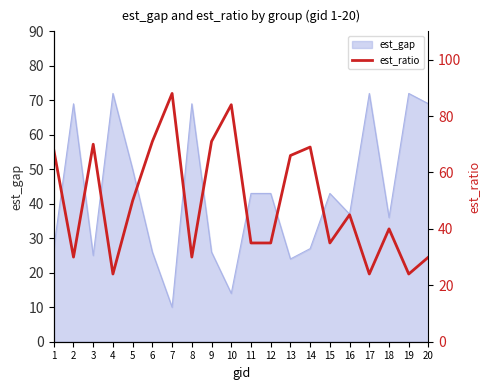

How many interior local valleys (lower than both neighbors) does the data have?

6